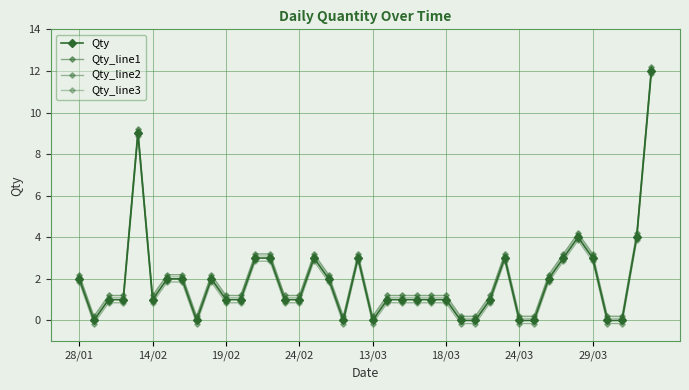

List the series in order of their peak value, lowest first.

Qty_line2, Qty, Qty_line3, Qty_line1